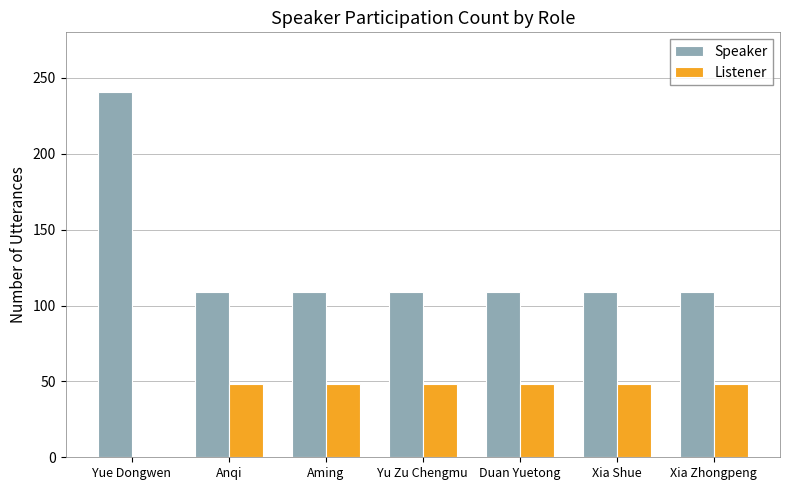

What are all the series names shown in the legend?

Speaker, Listener